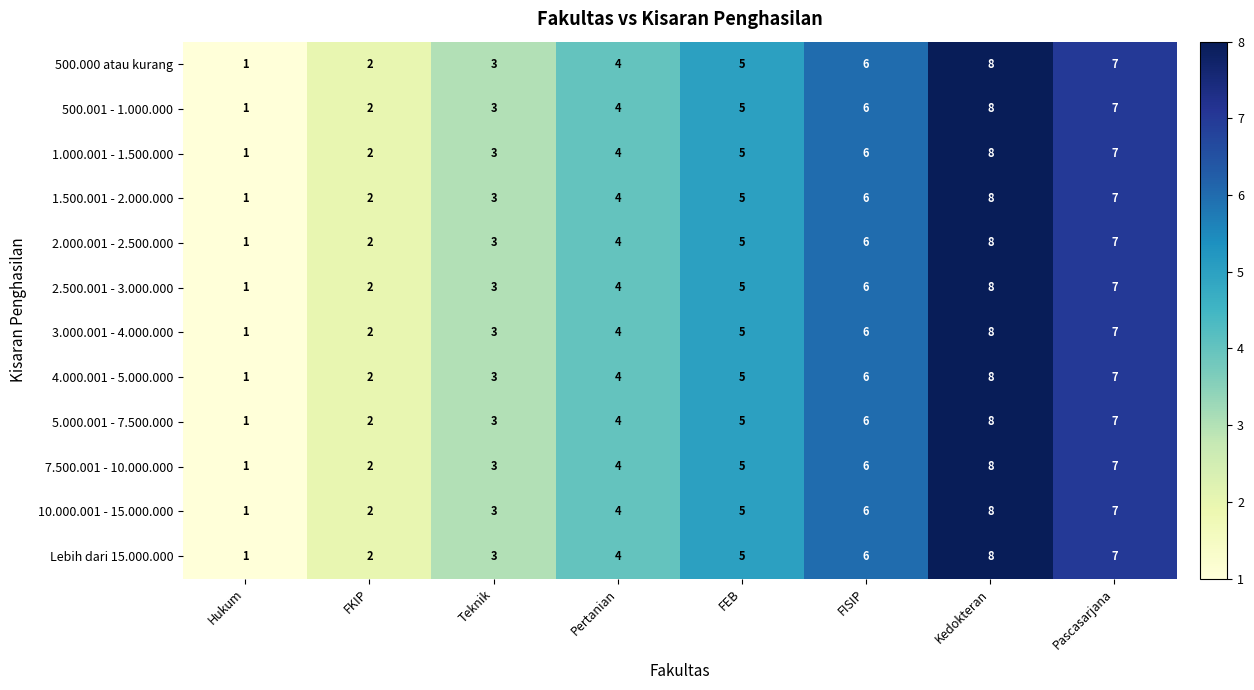

Read the 7.500.001 - 10.000.000 value at Pertanian.

4